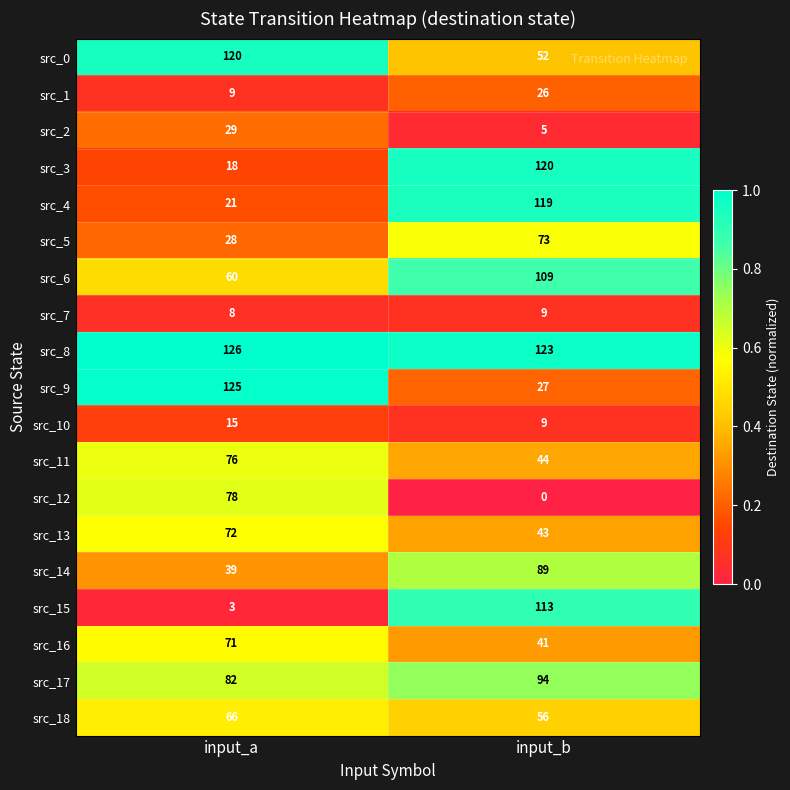

What is the difference between the maximum and minimum values in the src_8 series?

3